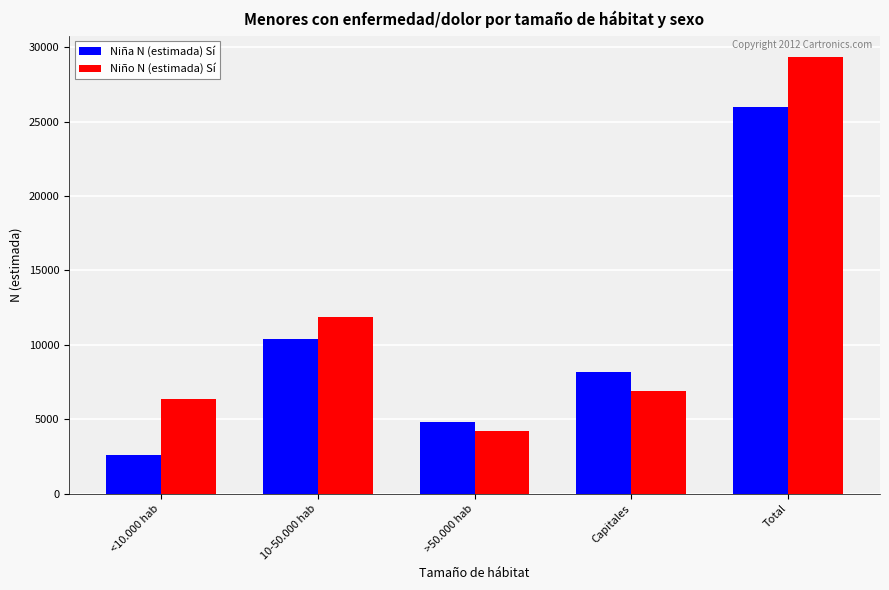

Is the value of Niño N (estimada) Sí at >50.000 hab greater than the value of Niña N (estimada) Sí at <10.000 hab?

Yes